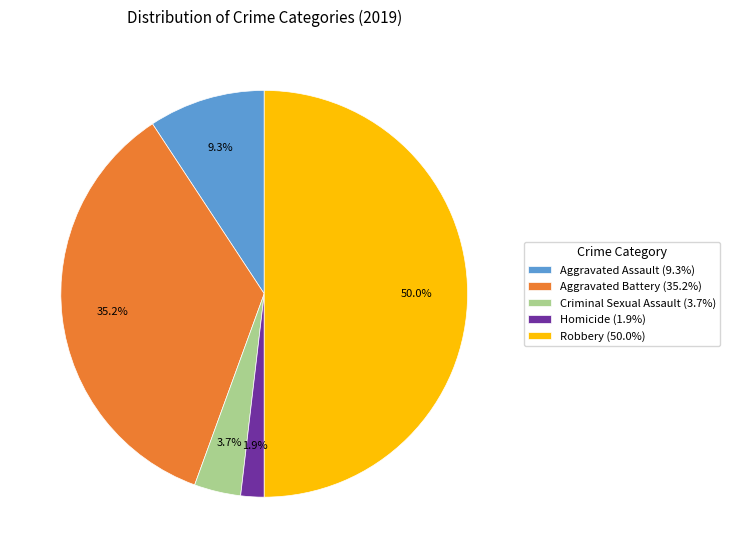

What is the smallest slice in the pie chart?

Homicide